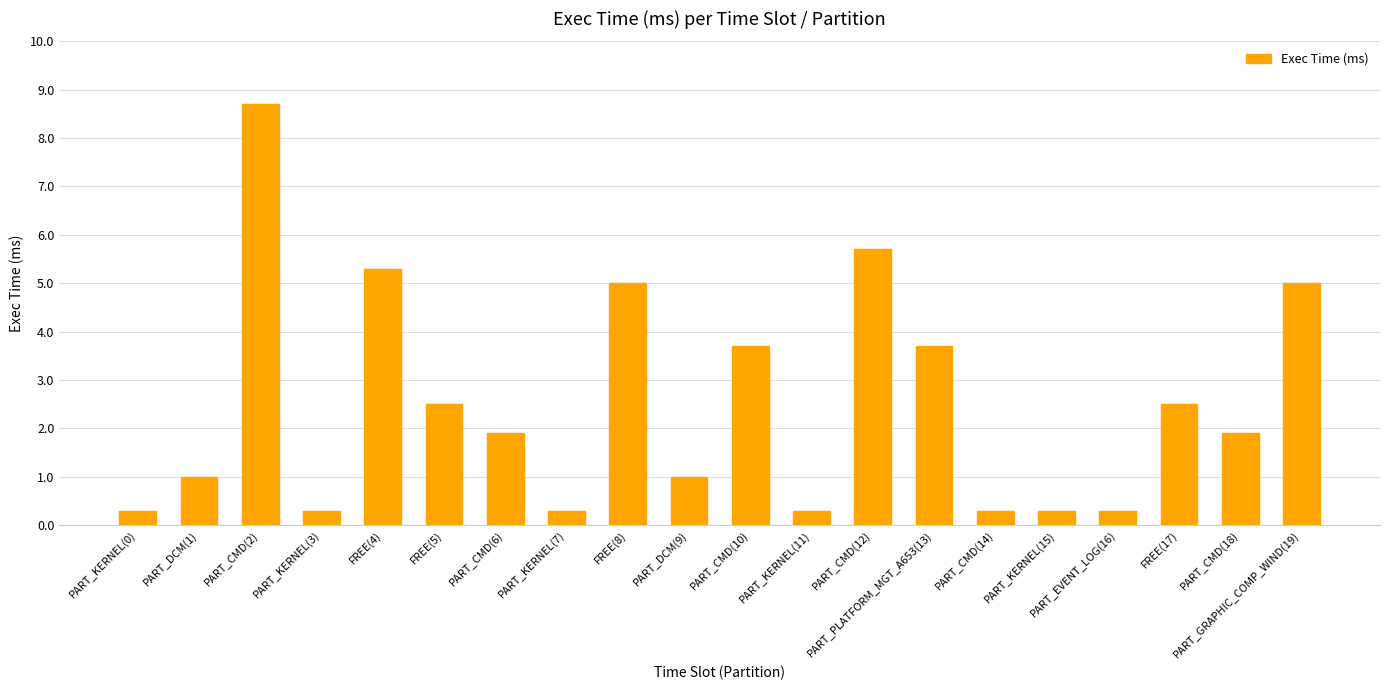

Approximately how many times larger is the value at FREE(17) compared to PART_CMD(12)?

0.4